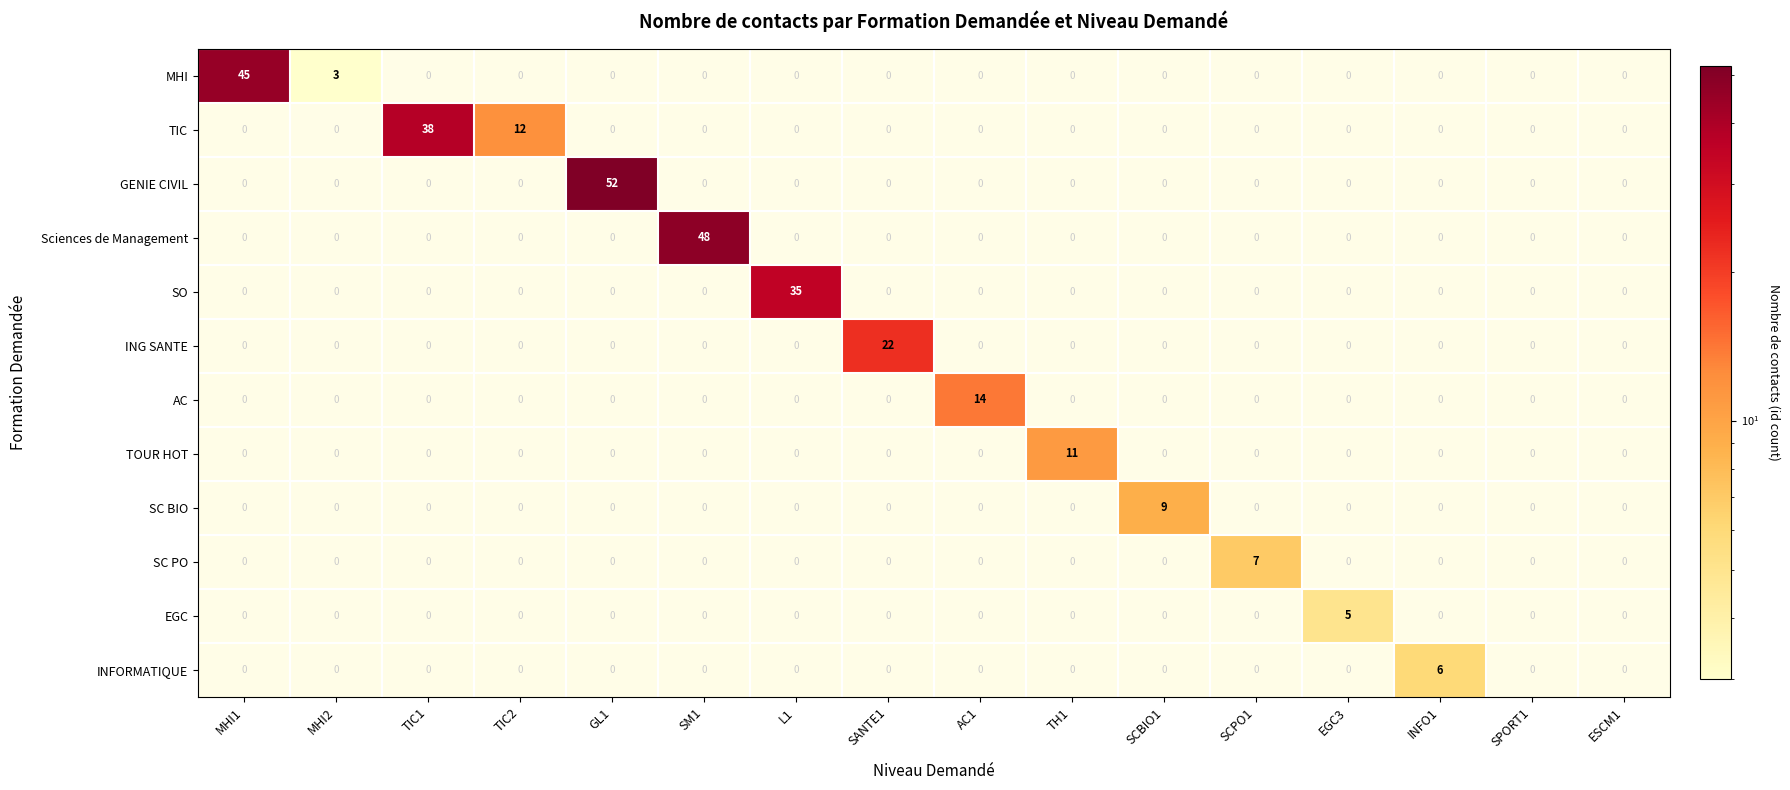

At how many categories does at least one series exceed 14?

6